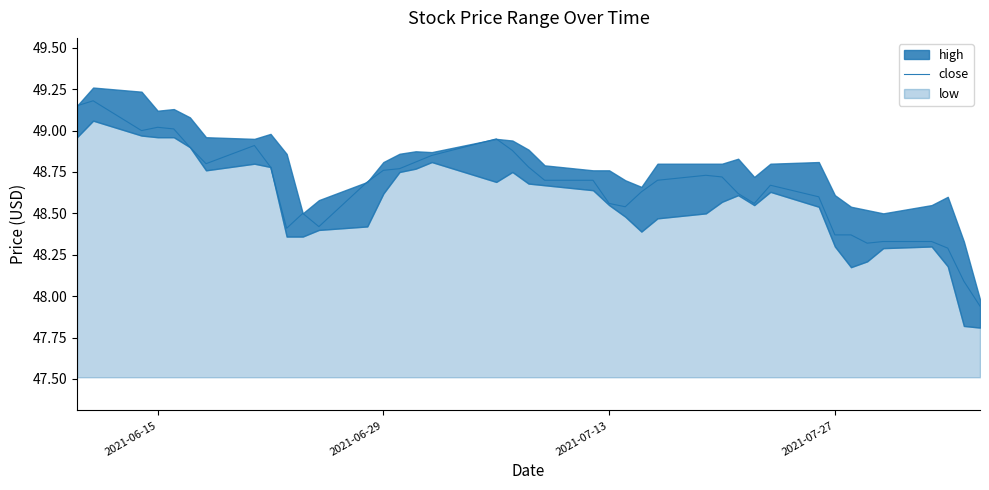

What is the minimum value shown in the chart?

47.9